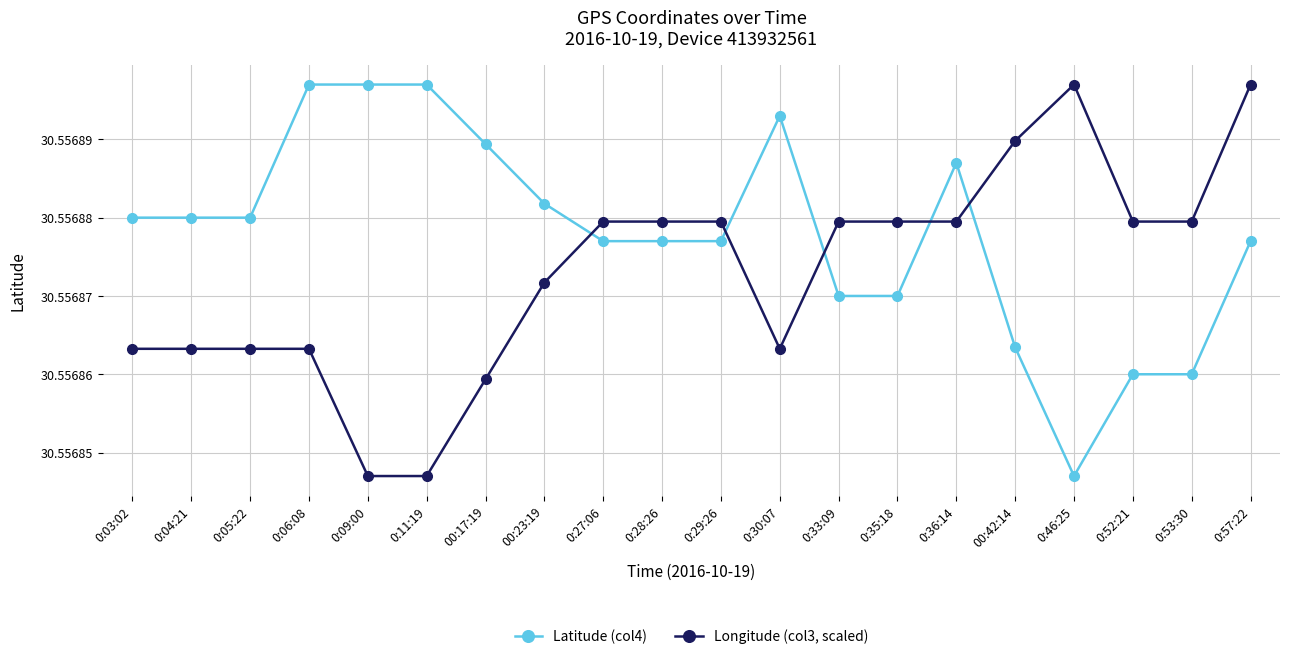

Is this an area chart (filled region under the line)?

No